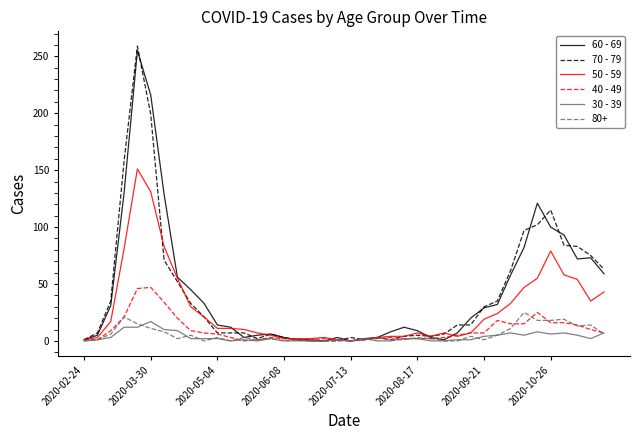

Which series has the largest range (max minus min)?

70 - 79